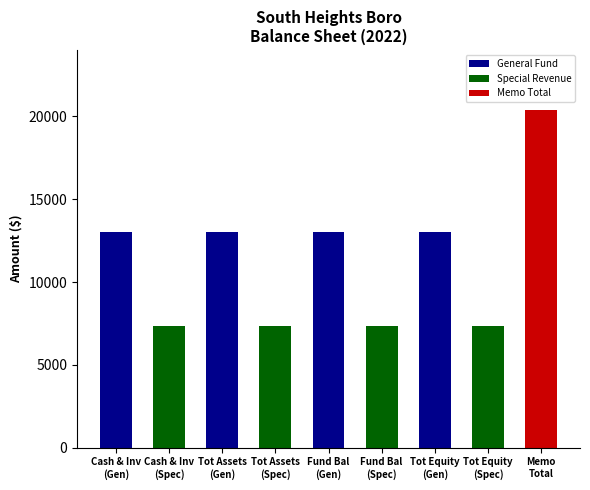

Which series has the largest range (max minus min)?

General Fund